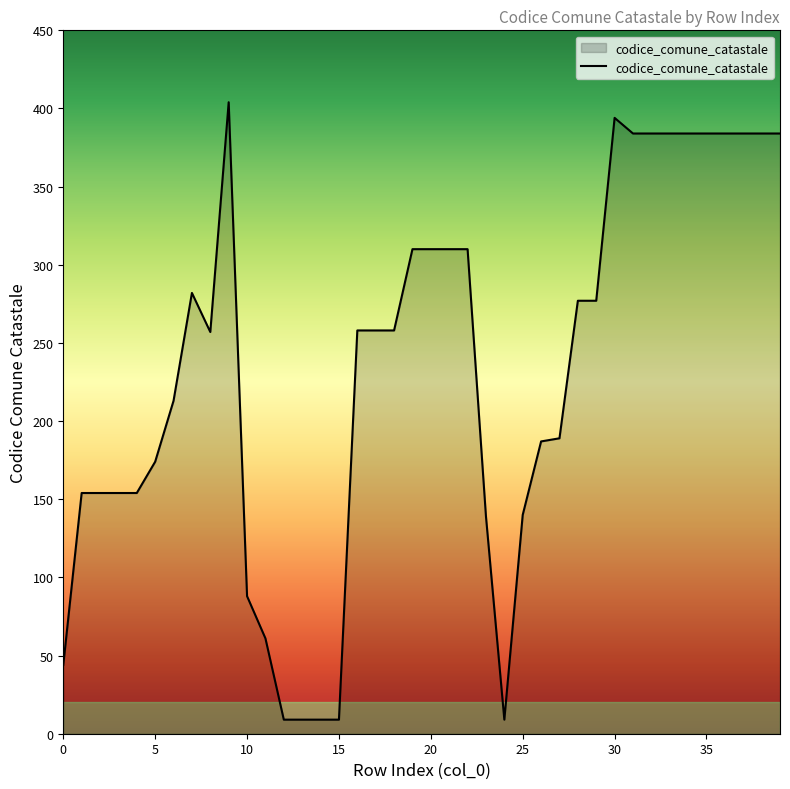

What is the maximum value shown in the chart?

404